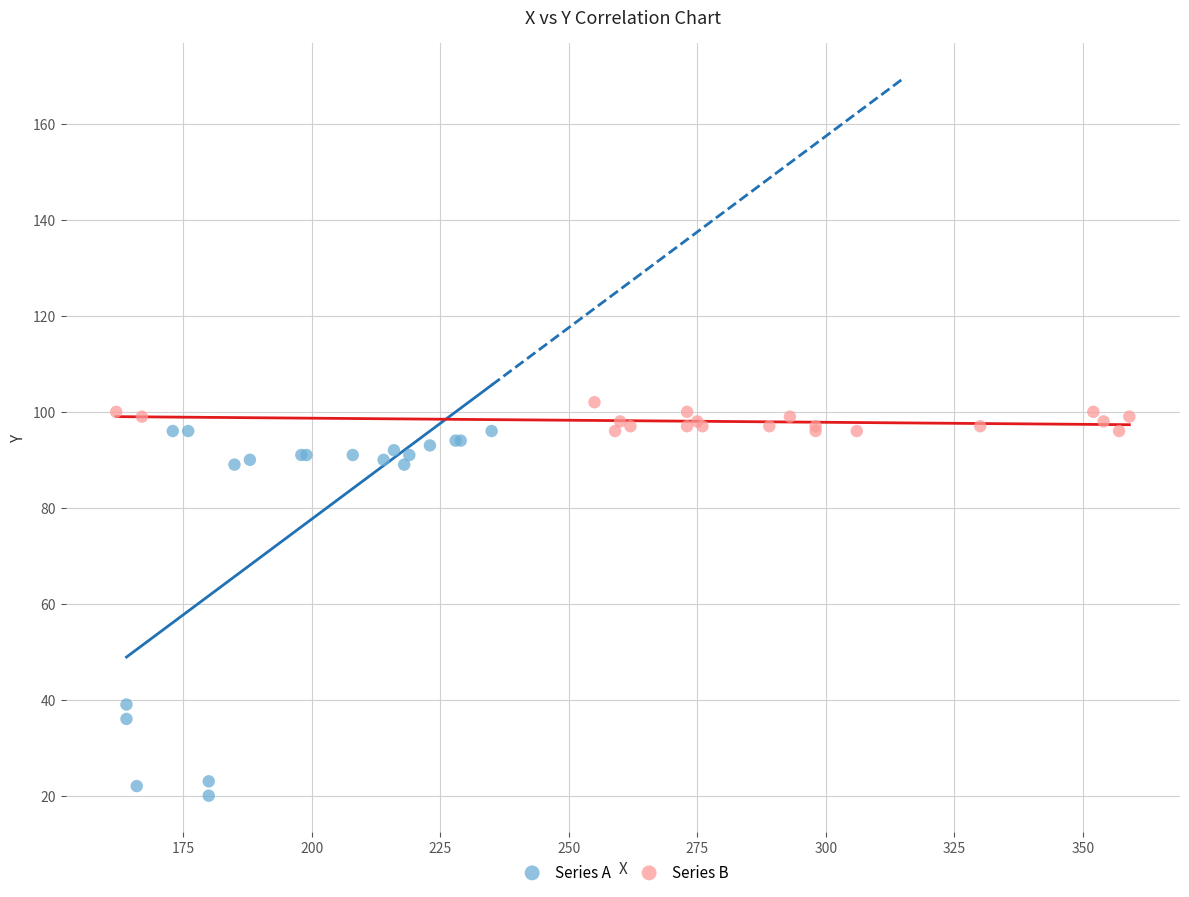

Which series has the widest spread of Y values?

Series A